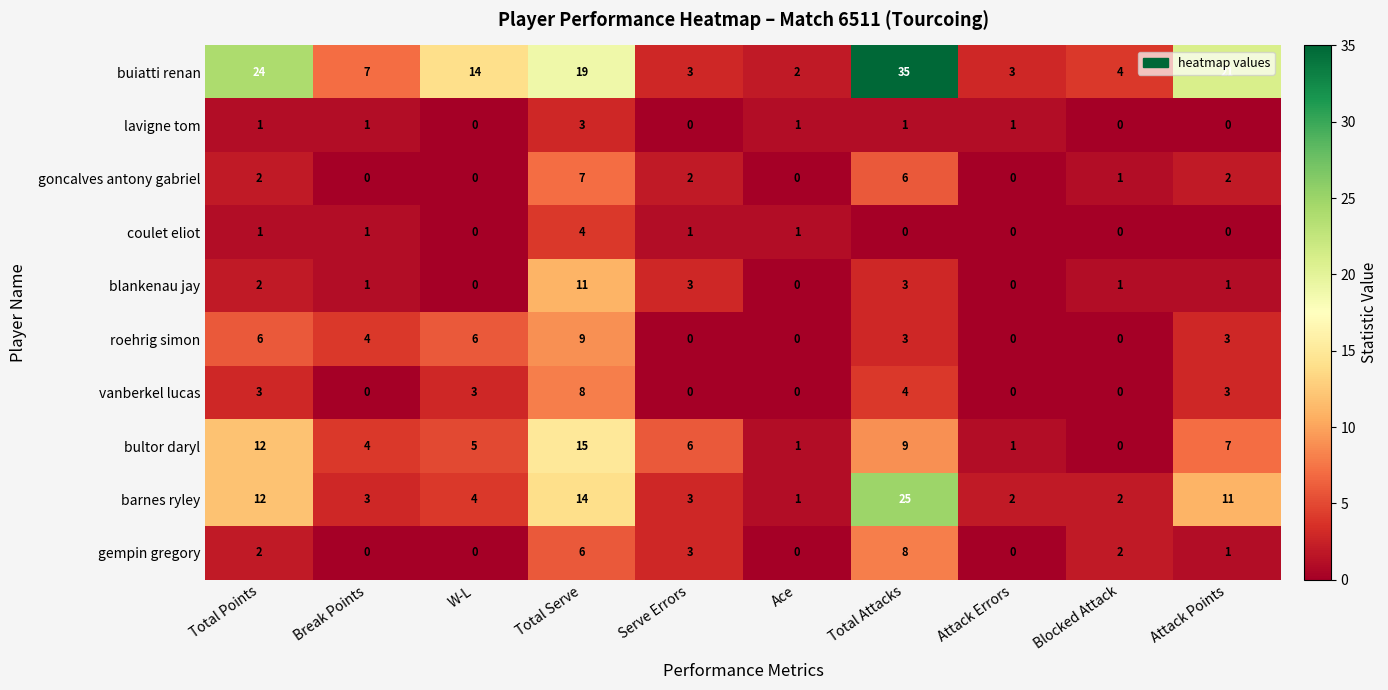

How many lavigne tom values are between 0 and 1?

9